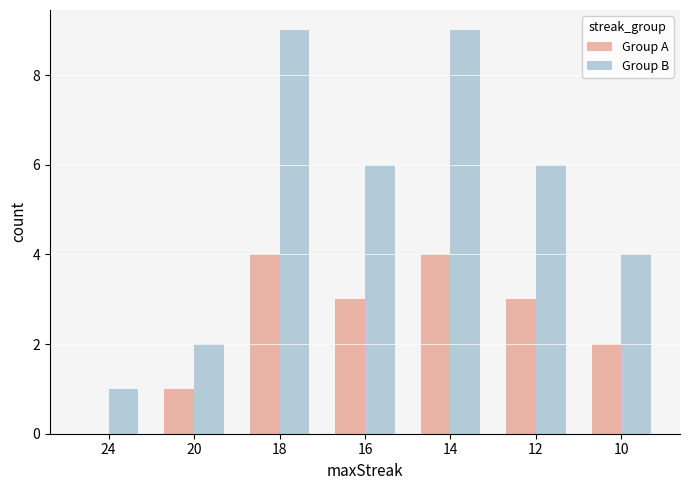

True or false: Group B has a value of 15 at 14.

False